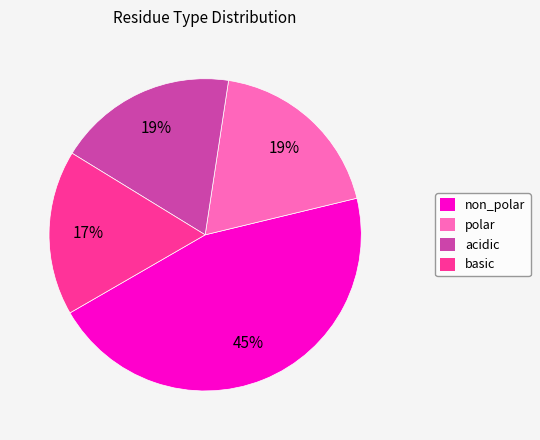

Combined, do acidic and non_polar account for over 50%?

Yes